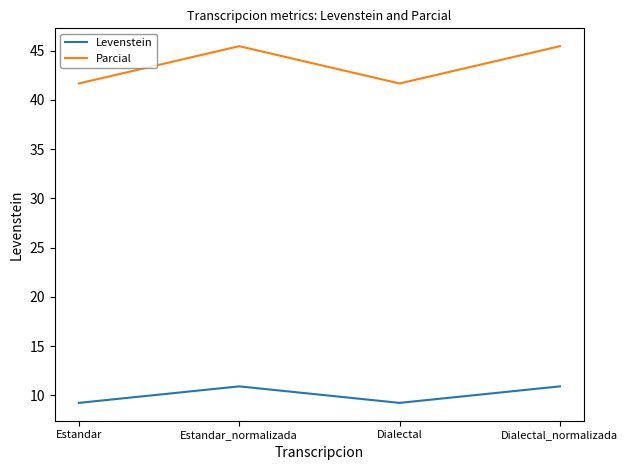

What is the smallest value displayed?

9.2